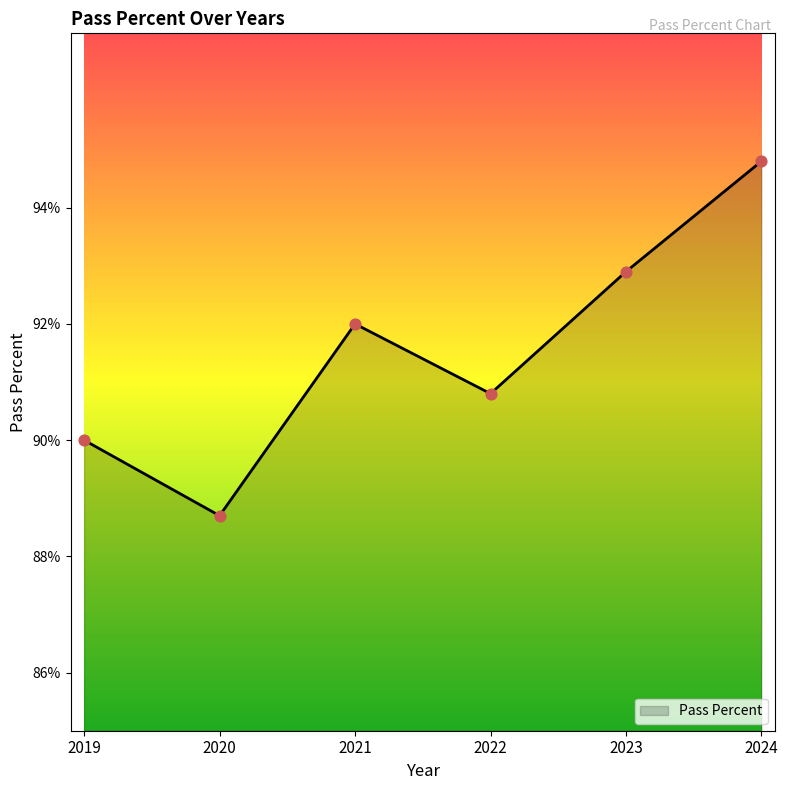

Approximately how many times larger is the value at 2021 compared to 2020?

1.0